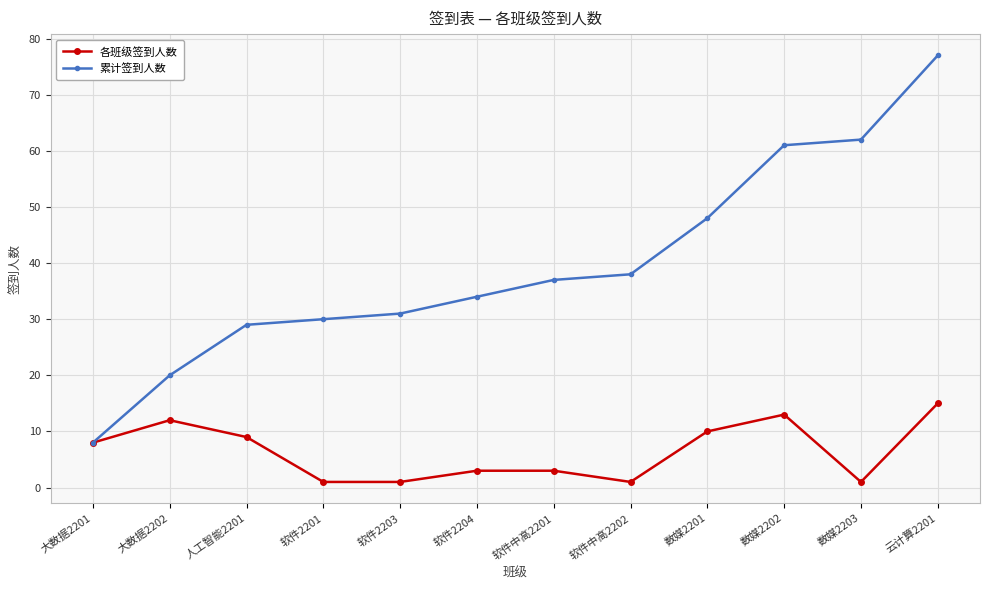

The value of 各班级签到人数 at 人工智能2201 is 9. True or false?

True